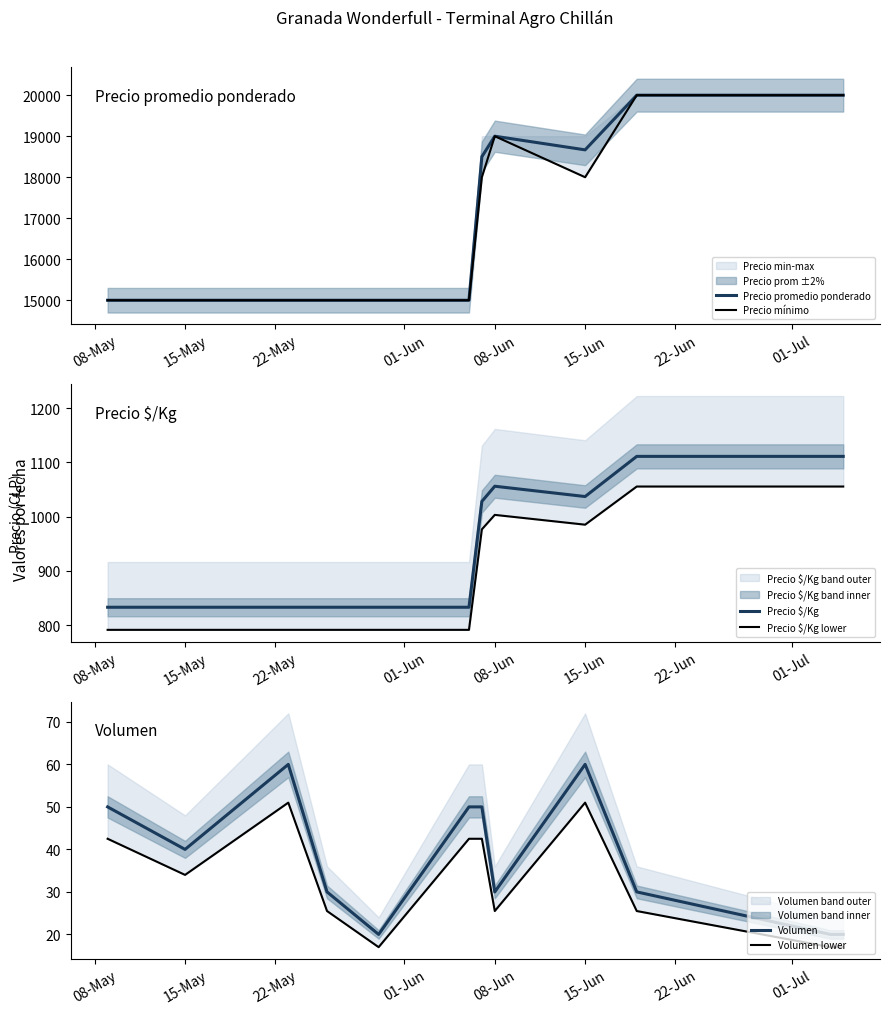

What is the maximum value for Precio mínimo?

20000